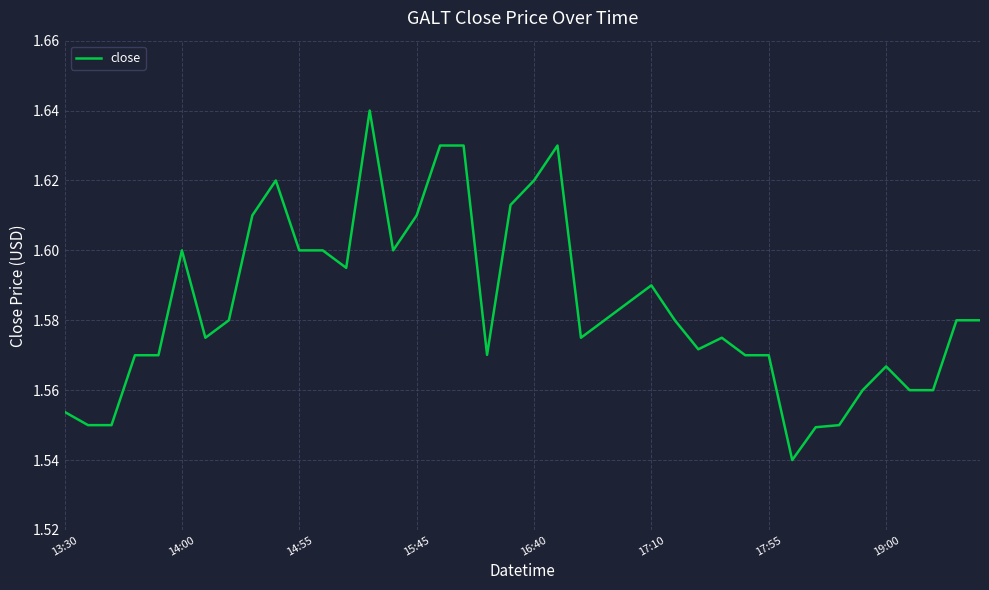

Does the chart display data point markers on the line(s)?

No